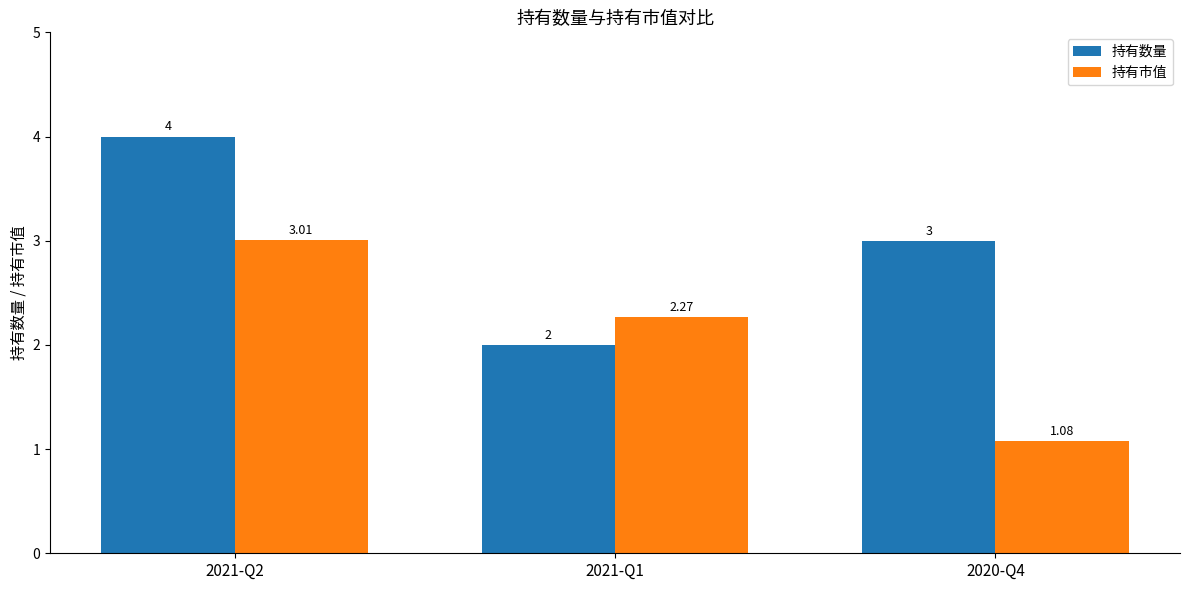

Which category has the highest value in the 持有数量 series?

2021-Q2